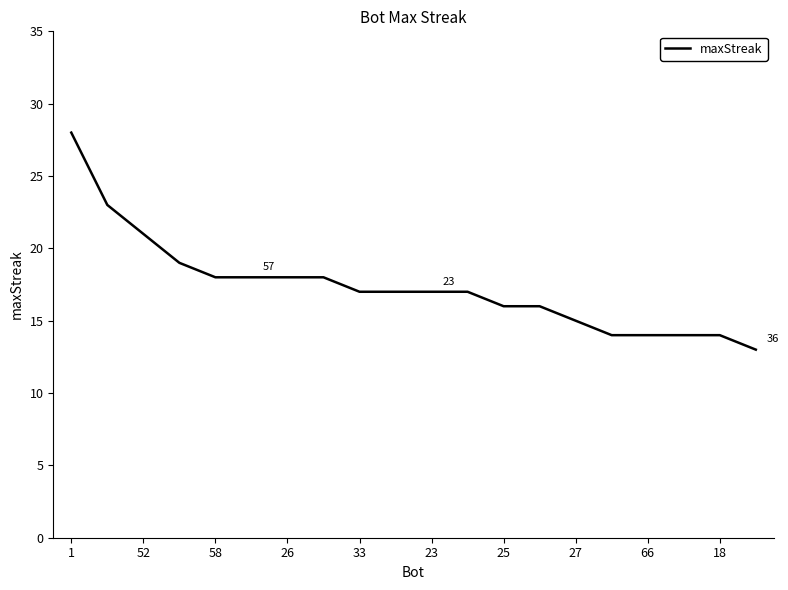

What is the sum of all values?

347